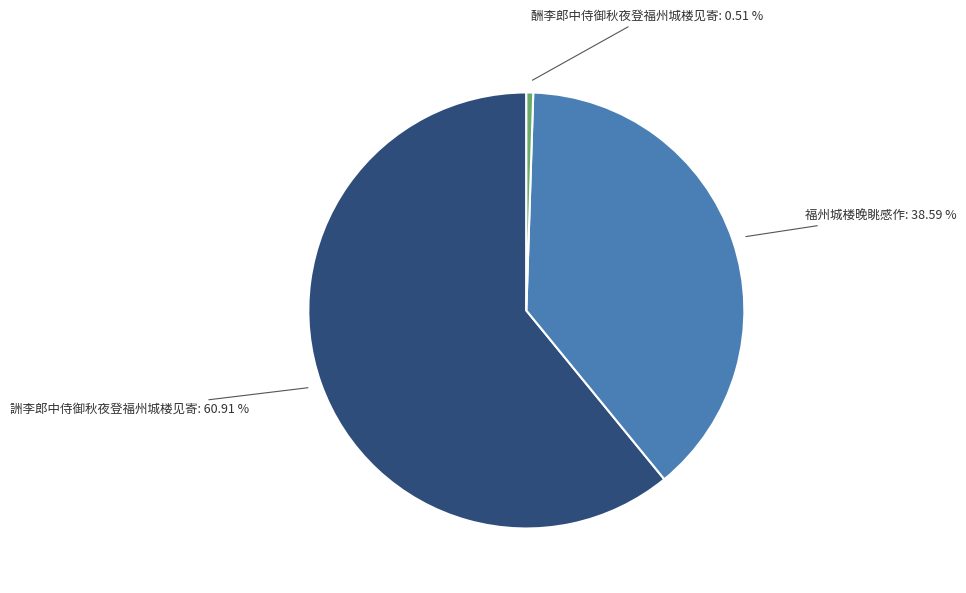

Does 詶李郎中侍御秋夜登福州城楼见寄 account for over 50% of the chart?

Yes